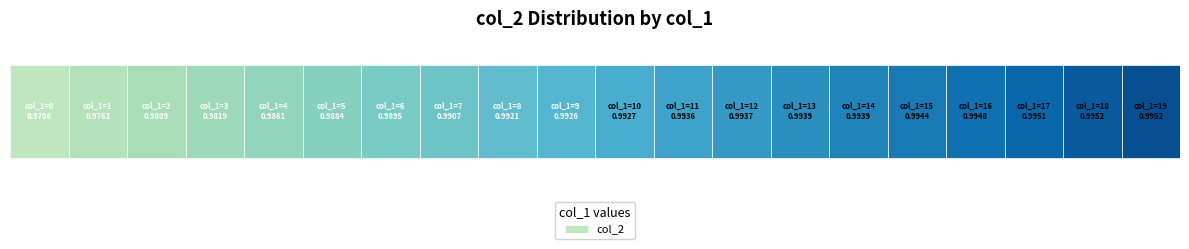

Count the number of categories in the chart.

20